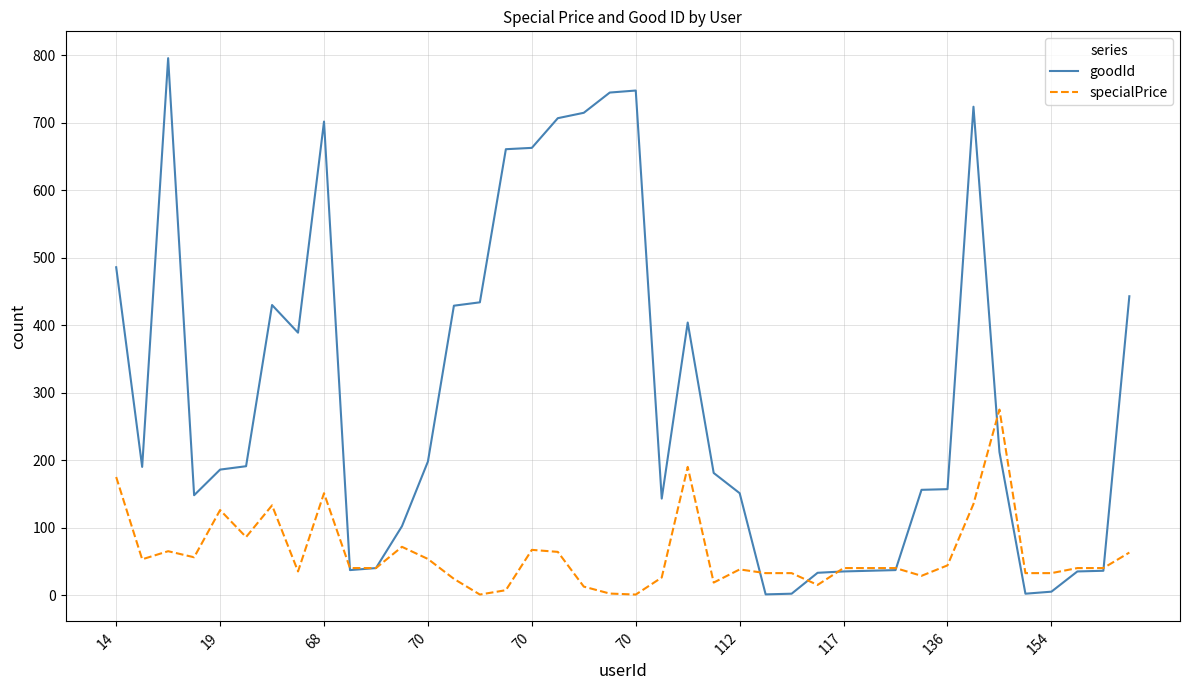

List the series in order of their overall mean, lowest first.

specialPrice, goodId